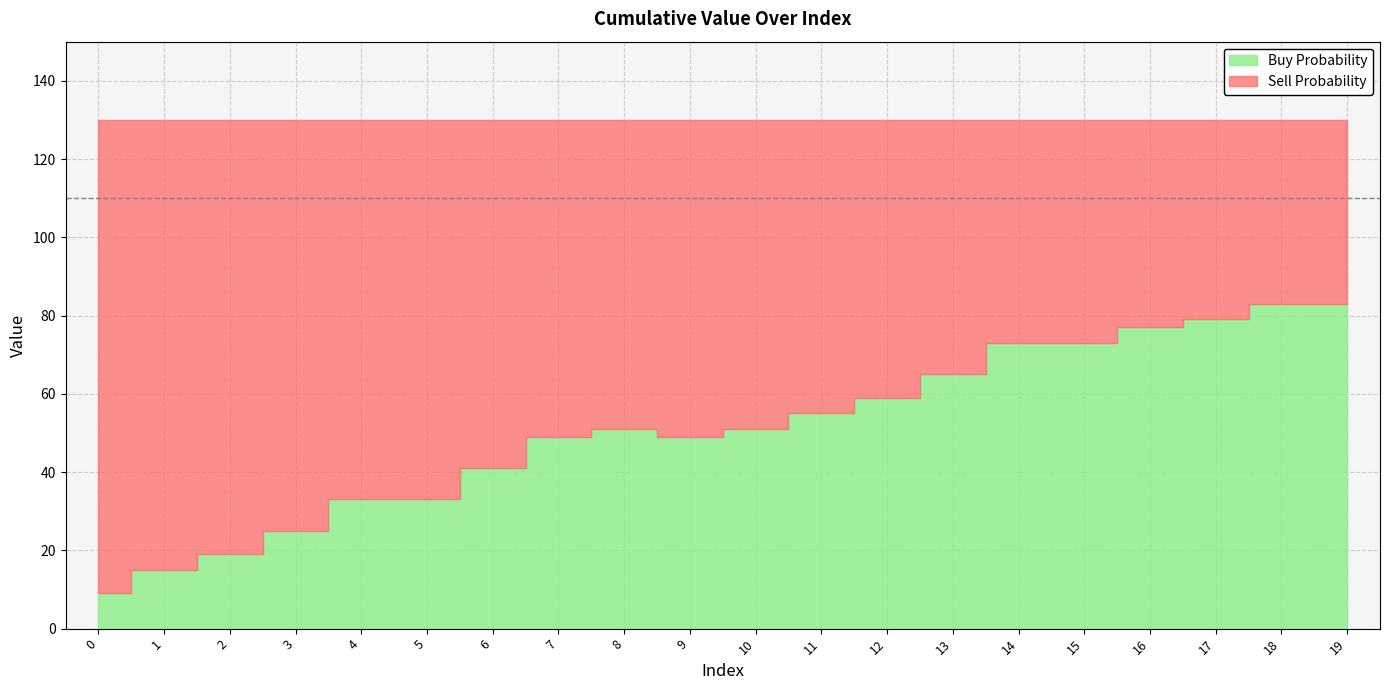

Where is the first local maximum?

8